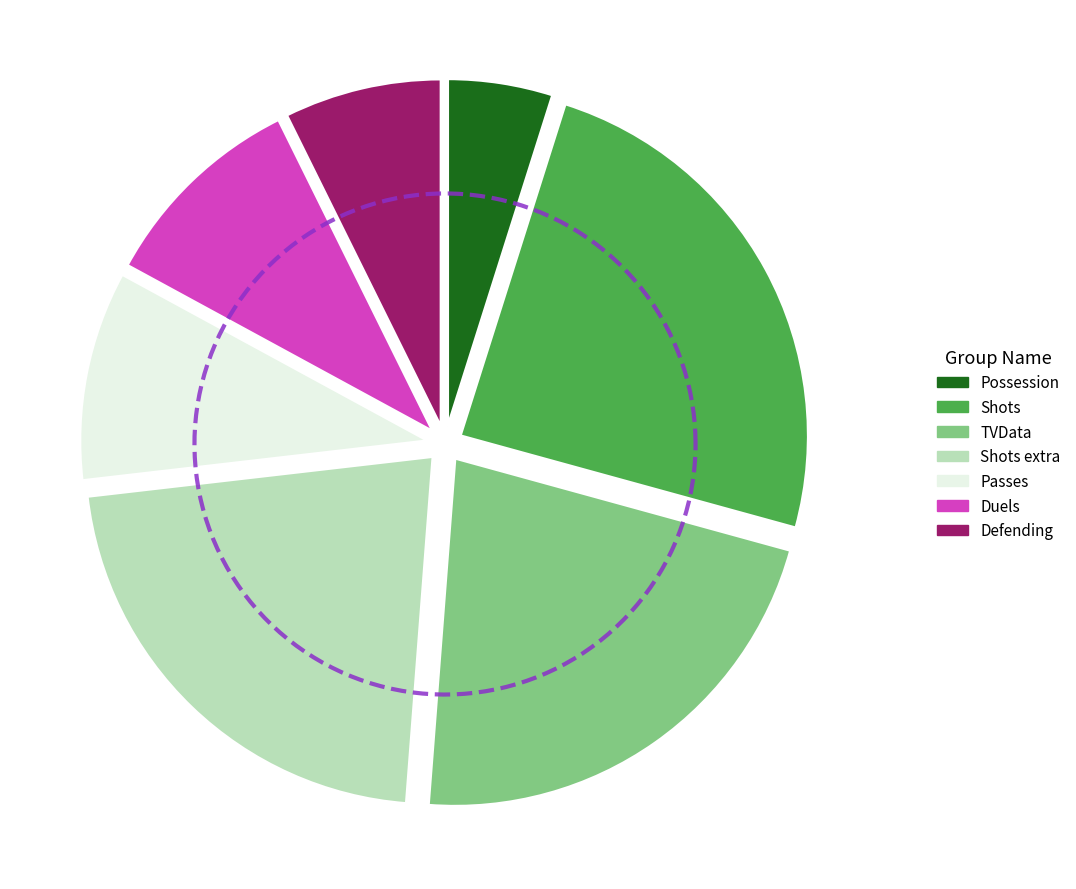

What percentage do Defending and Shots together represent?

31.7%